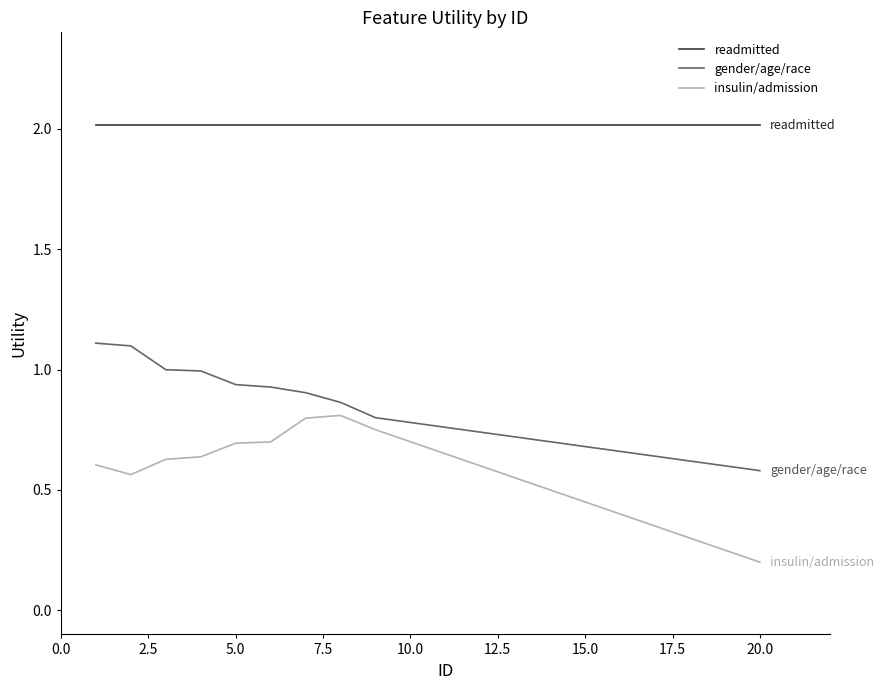

Which series has the widest spread of values?

insulin/admission